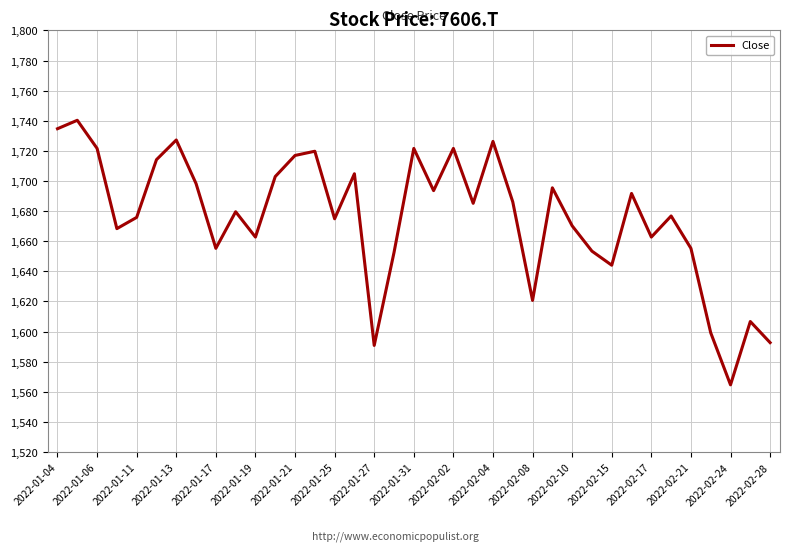

What is the difference between the maximum and minimum values?

175.7